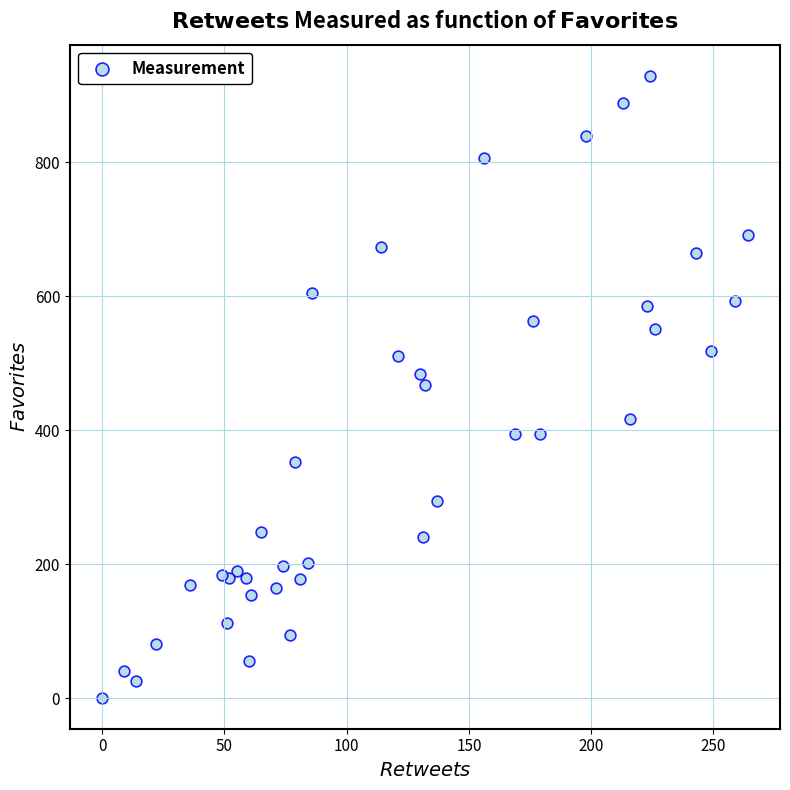

What is the range of Y values (max minus min)?

928